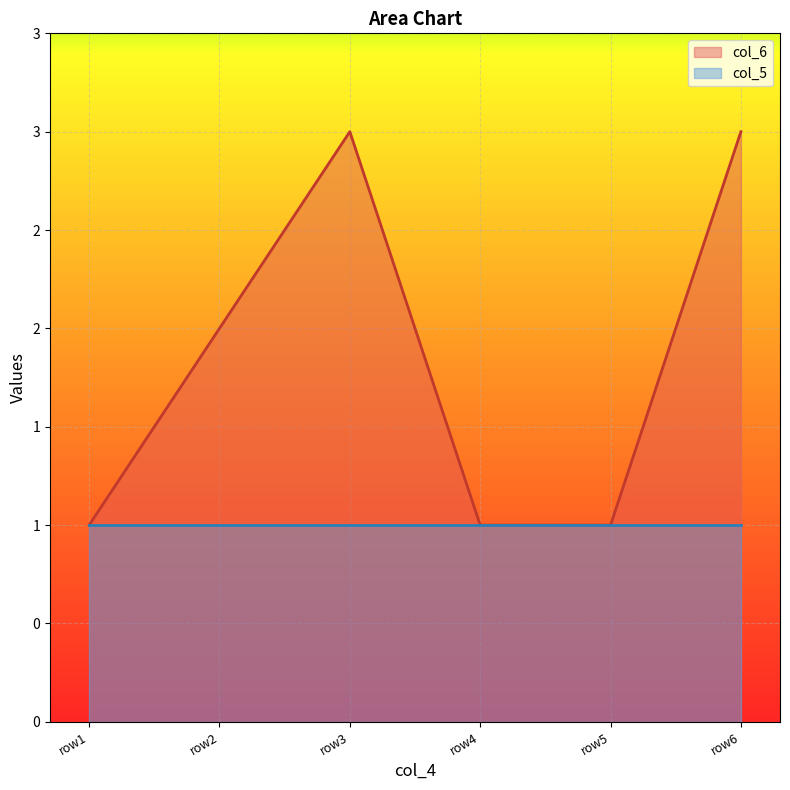

What is the greatest value displayed?

3